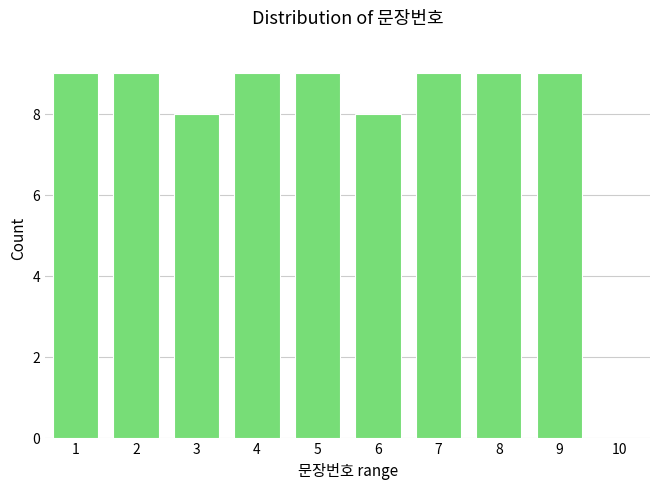

Reading left to right, extract all data points from this chart.

9	9	8	9	9	8	9	9	9